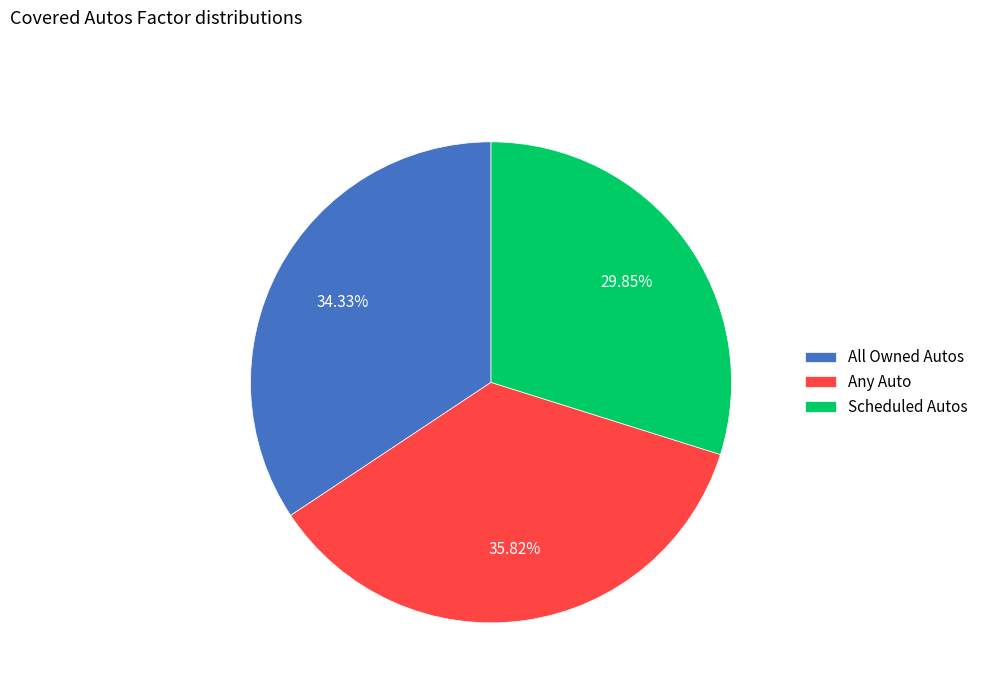

How many segments does this pie chart have?

3